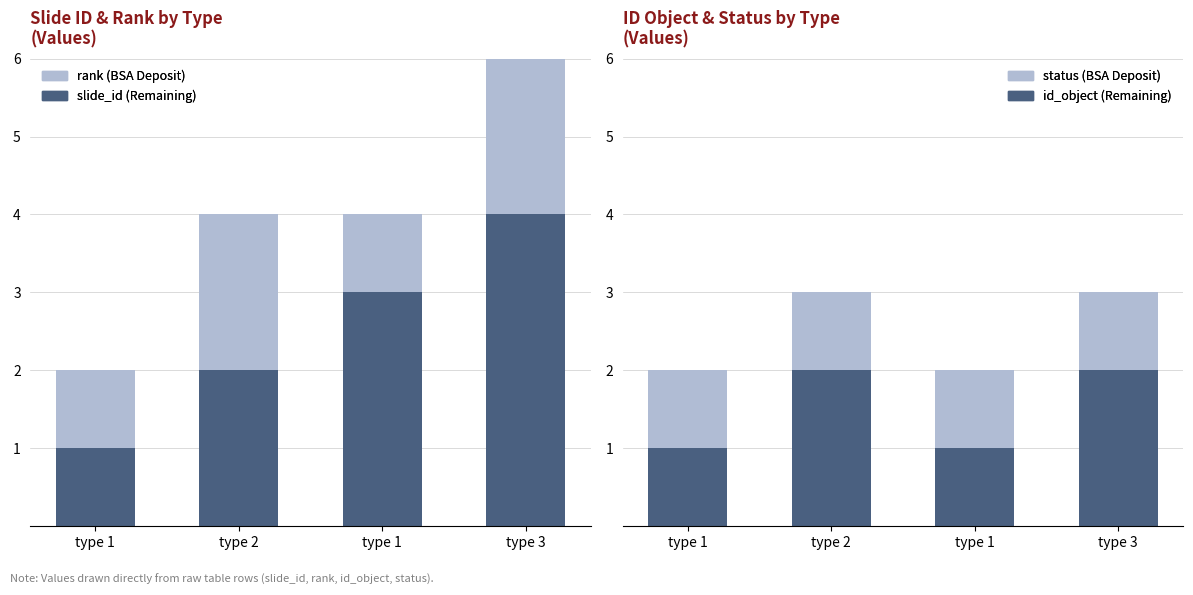

What is the approximate value of id_object (Remaining) at type 1?

1